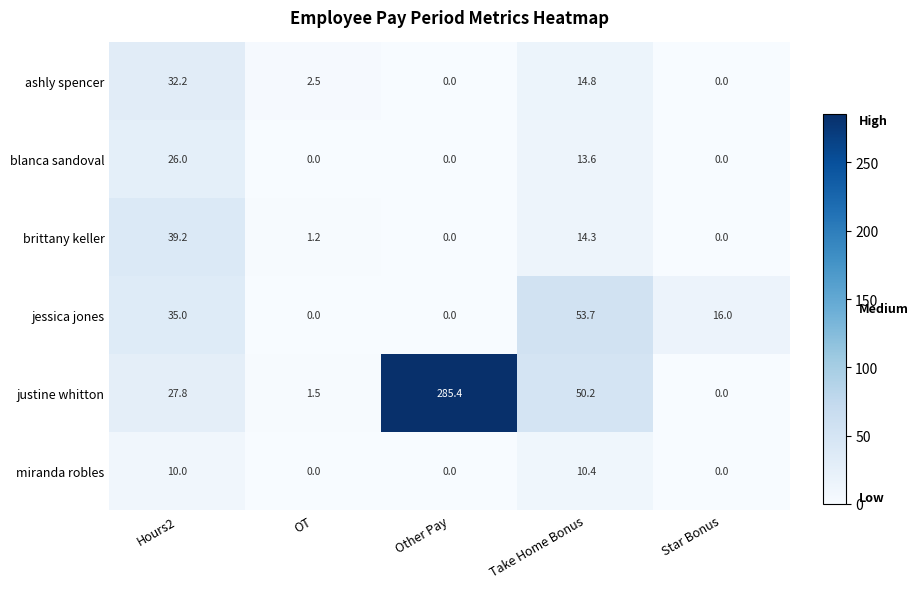

How many data points does each series have?

5